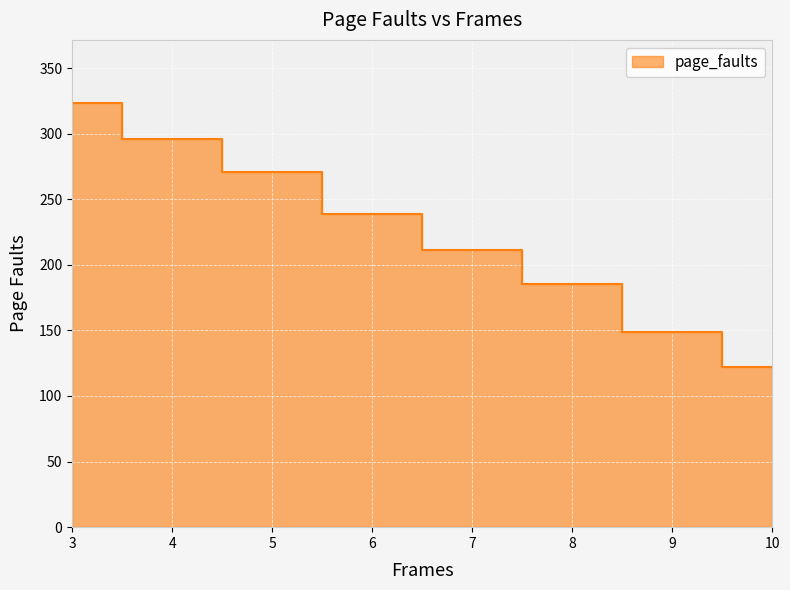

At which label does the data first exceed 239?

3